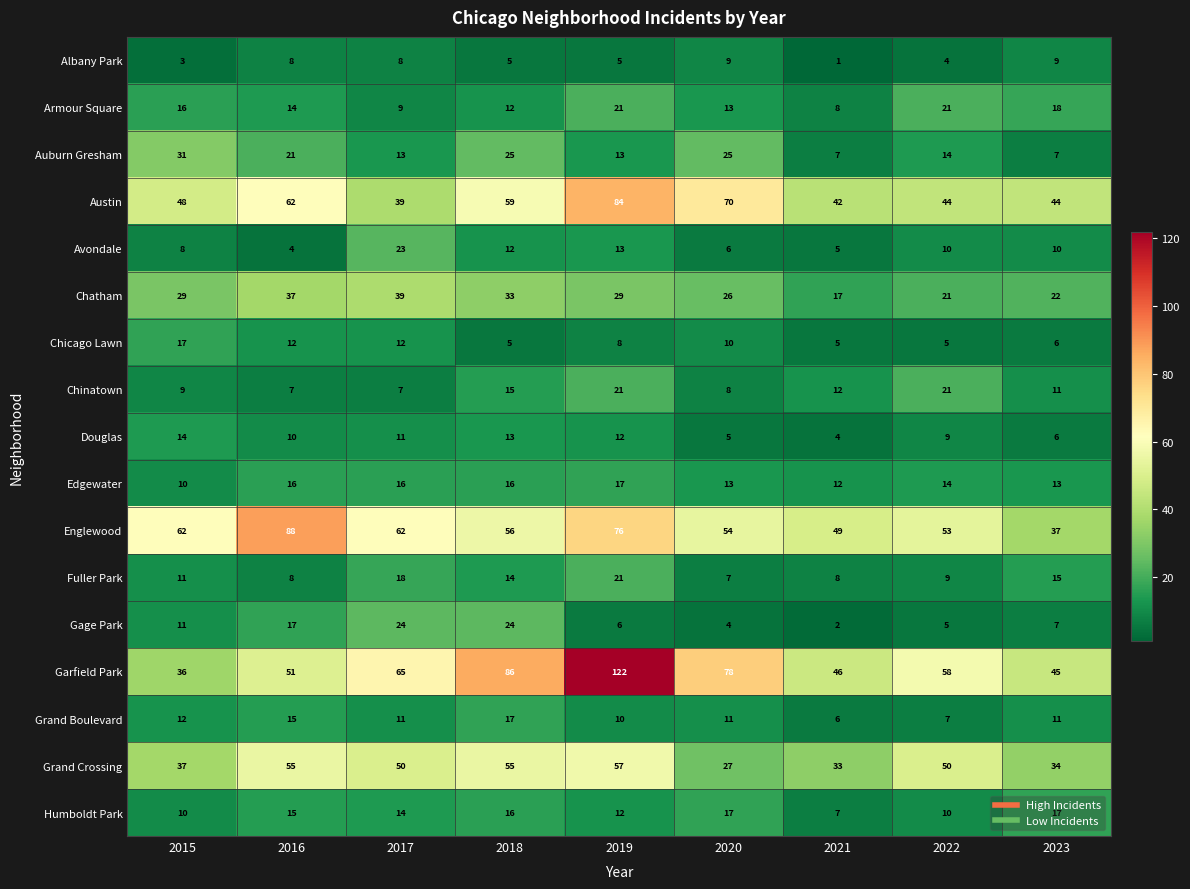

Which category has the lowest value in the Douglas series?

2021